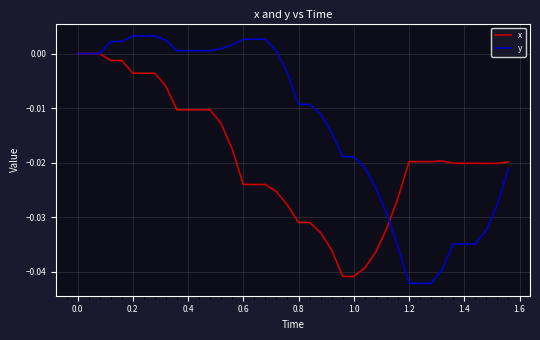

Which series has the largest total across all categories?

y